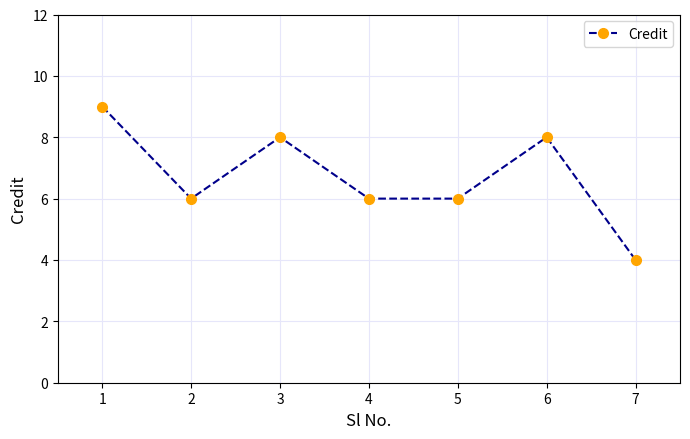

What is the maximum value shown in the chart?

9